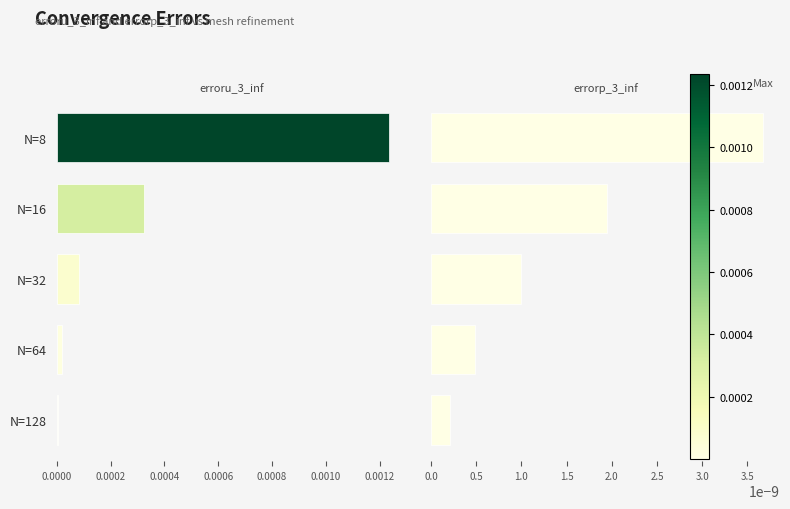

Does the chart contain stacked bars?

No